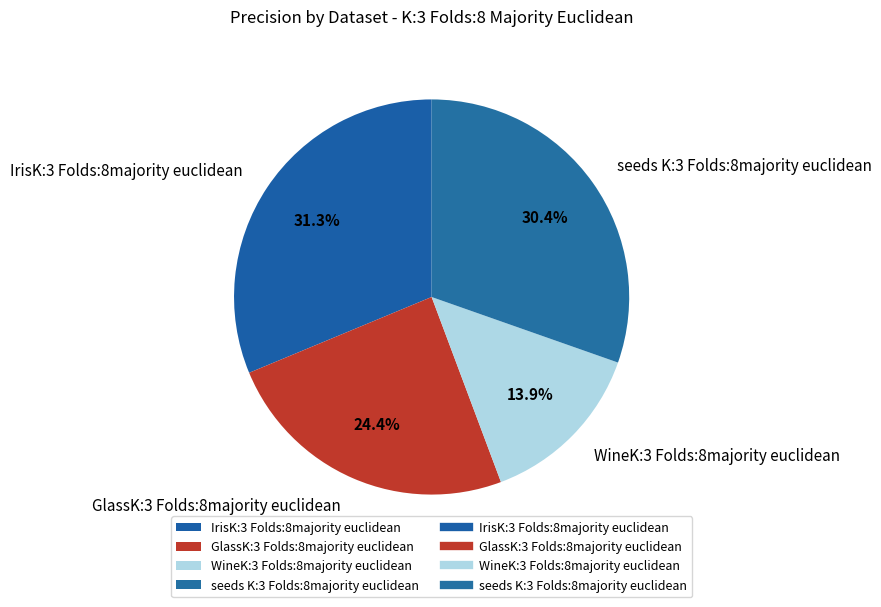

Which has a higher value, IrisK:3 Folds:8majority euclidean or WineK:3 Folds:8majority euclidean?

IrisK:3 Folds:8majority euclidean